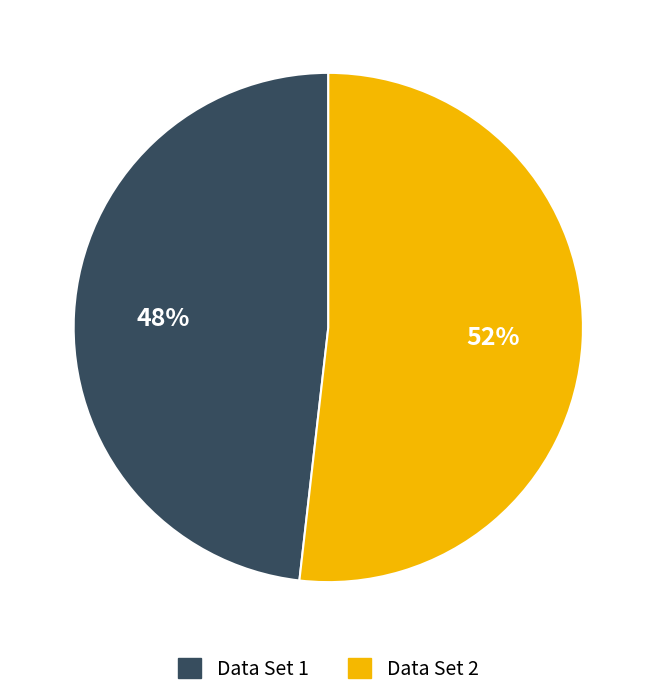

How many segments does this pie chart have?

2